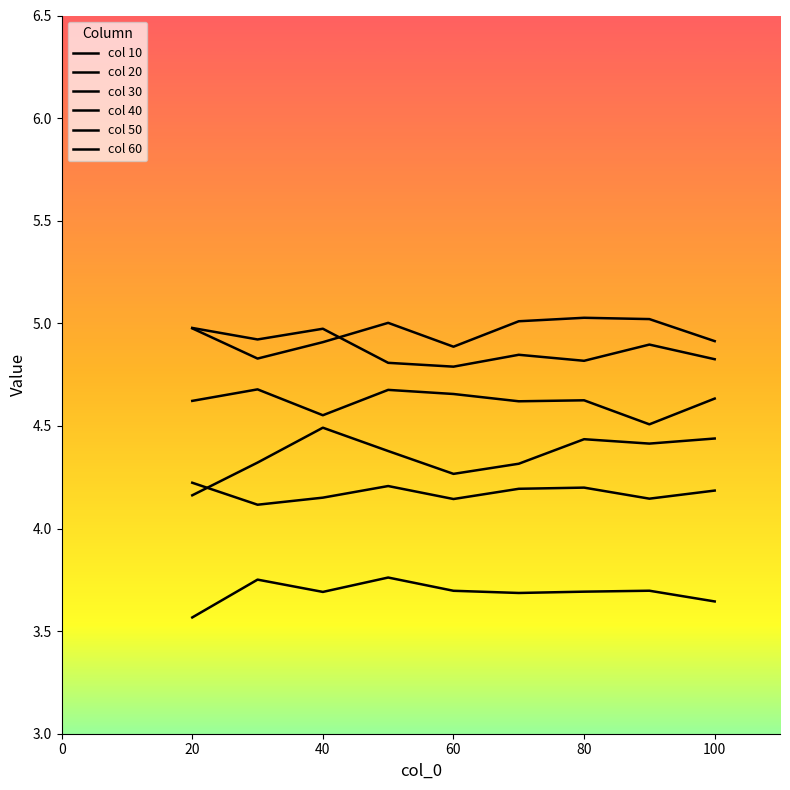

How many lines are shown in the chart?

6